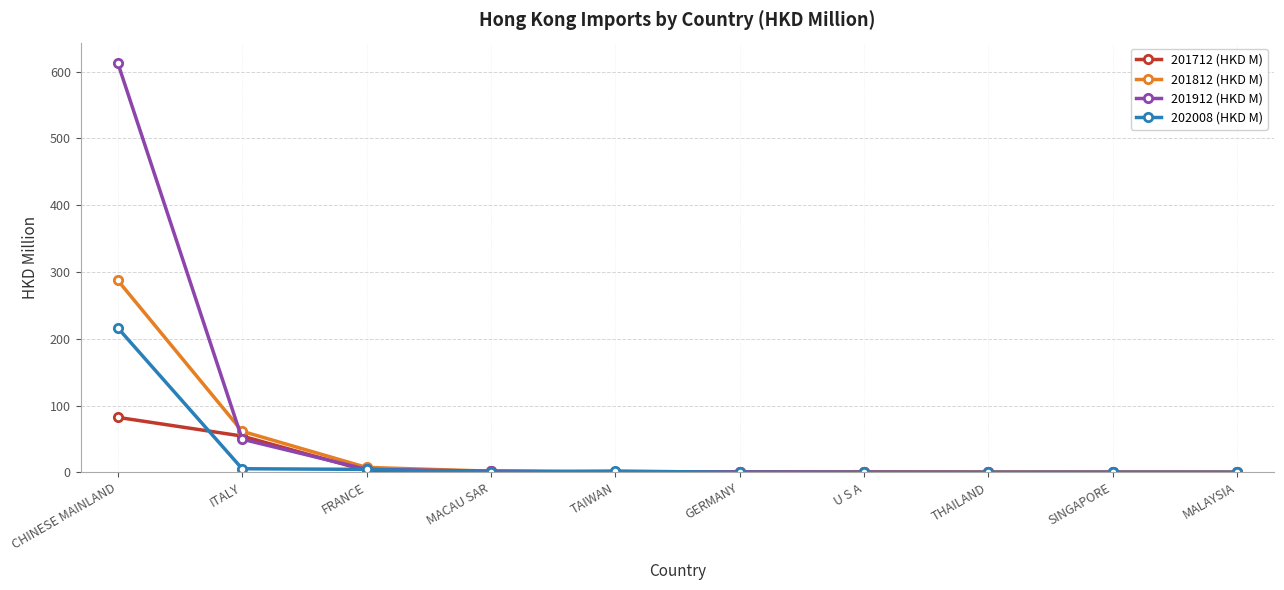

What is the maximum value for 201912 (HKD M)?

612.7